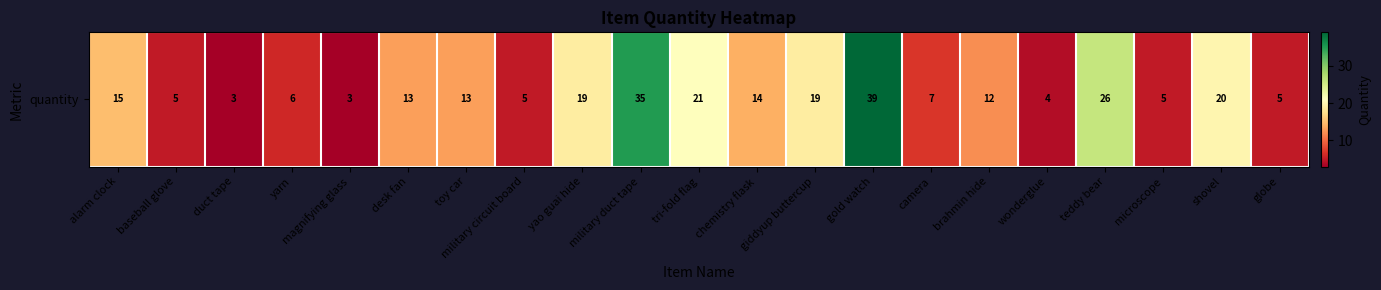

Rank the categories by value from highest to lowest.

gold watch, military duct tape, teddy bear, tri-fold flag, shovel, yao guai hide, giddyup buttercup, alarm clock, chemistry flask, desk fan, toy car, brahmin hide, camera, yarn, baseball glove, military circuit board, microscope, globe, wonderglue, duct tape, magnifying glass